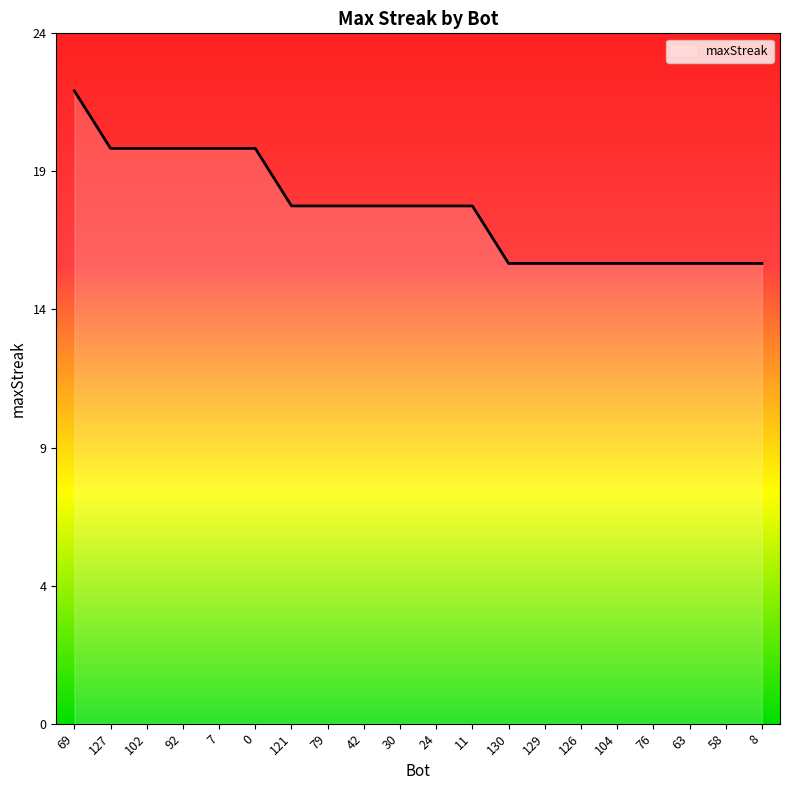

Does the chart display data point markers on the line(s)?

No